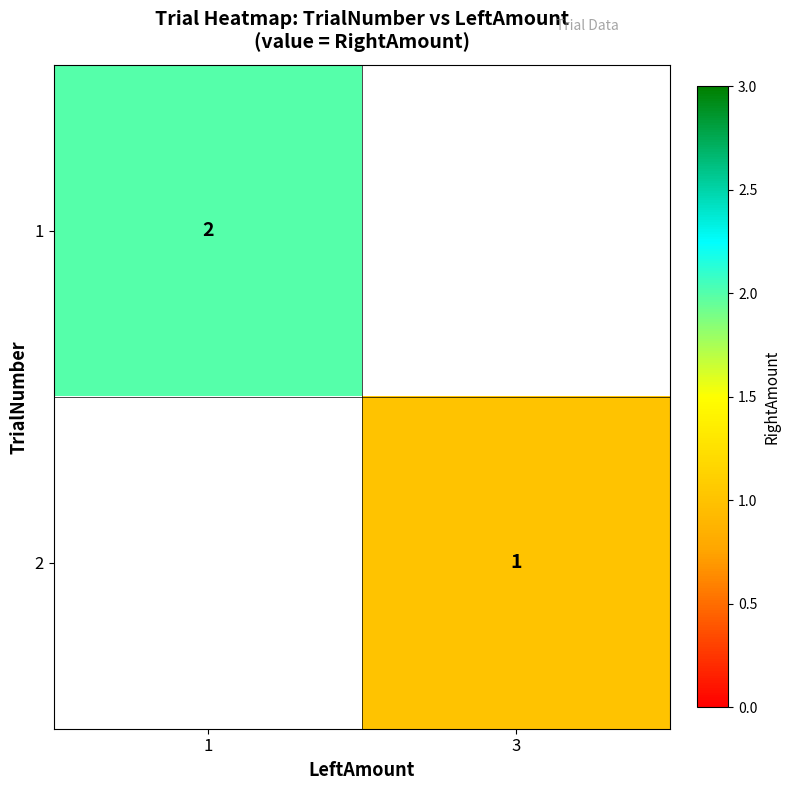

Is the value of 2 at 3 greater than the value of 1 at 1?

No